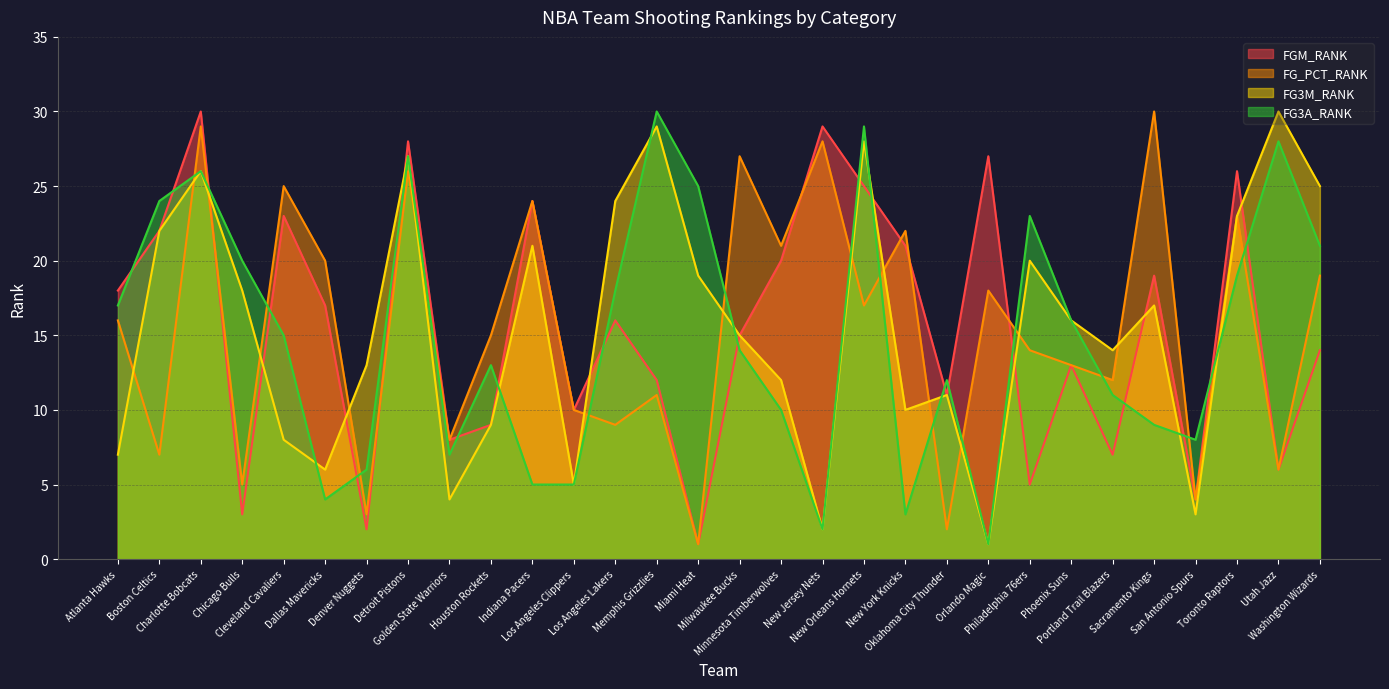

The FG3A_RANK series shows 3 at Minnesota Timberwolves. True or false?

False